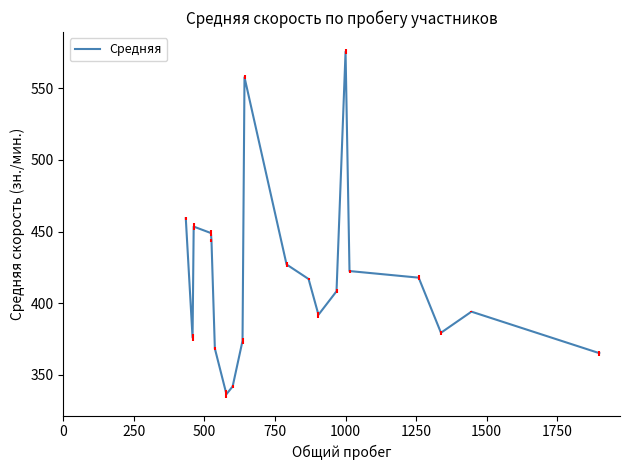

What is the smallest value displayed?

336.5